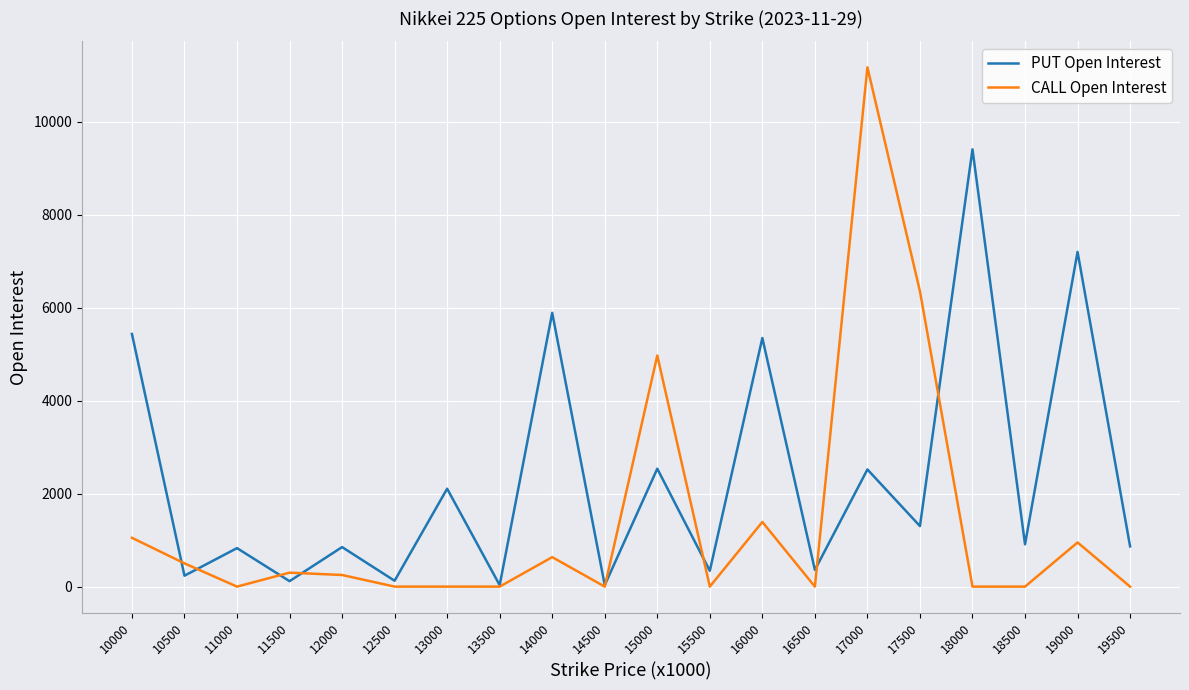

What is the highest value of the CALL Open Interest series?

11170